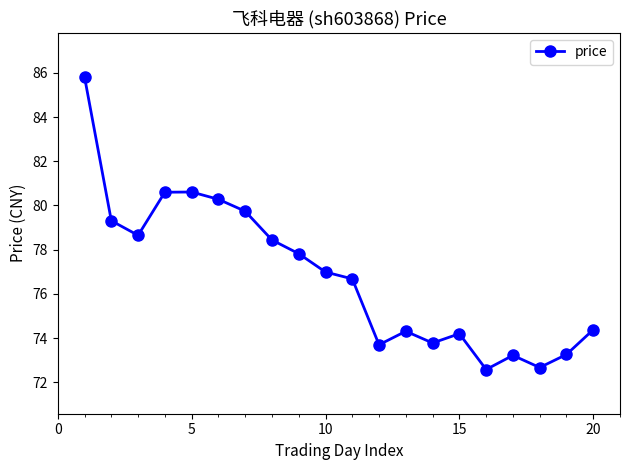

What is the minimum value shown in the chart?

72.6